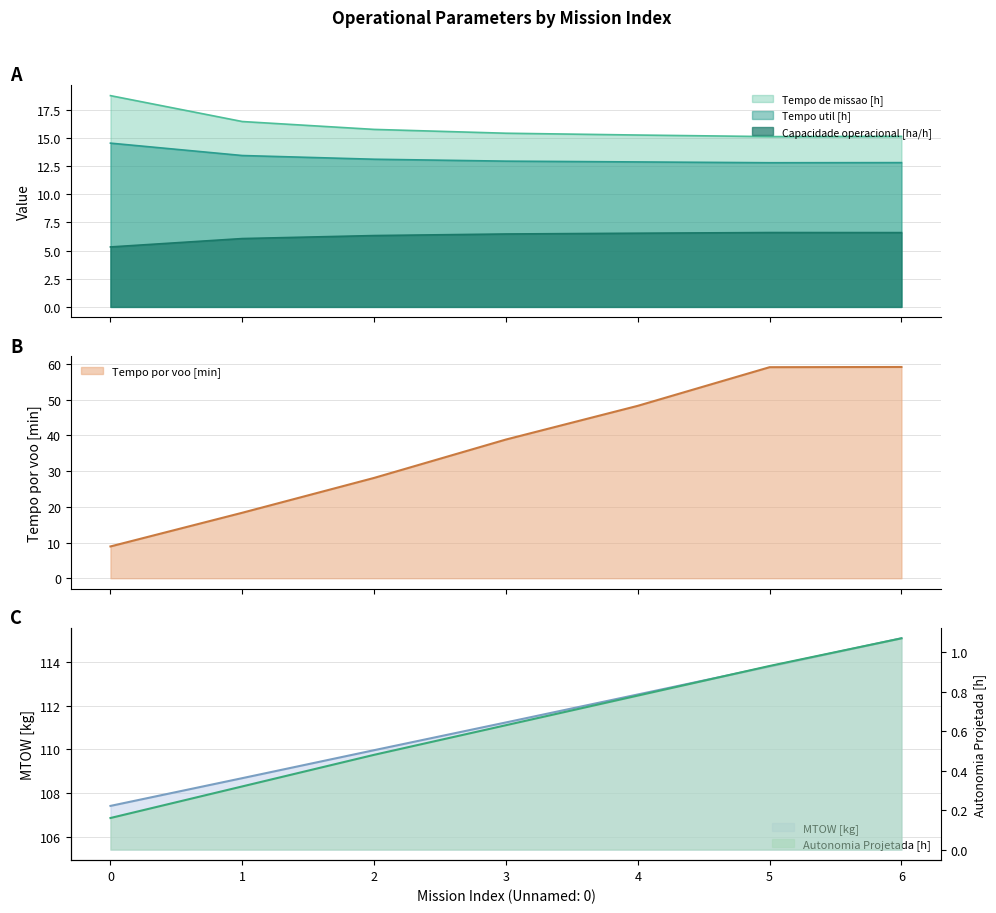

Reading left to right, list all the values displayed in this chart.

Capacidade operacional [ha/h]: 0=5.3	1=6.1	2=6.3	3=6.5	4=6.5	5=6.6	6=6.6
Tempo de missao [h]: 0=18.8	1=16.5	2=15.8	3=15.4	4=15.3	5=15.1	6=15.2
Tempo util [h]: 0=14.6	1=13.4	2=13.1	3=12.9	4=12.9	5=12.8	6=12.8
Tempo por voo [min]: 0=8.9	1=18.4	2=28.1	3=38.9	4=48.3	5=59.1	6=59.2
Autonomia Projetada [h]: 0=0.2	1=0.3	2=0.5	3=0.6	4=0.8	5=0.9	6=1.1
MTOW [kg]: 0=107.4	1=108.7	2=110.0	3=111.2	4=112.5	5=113.8	6=115.1